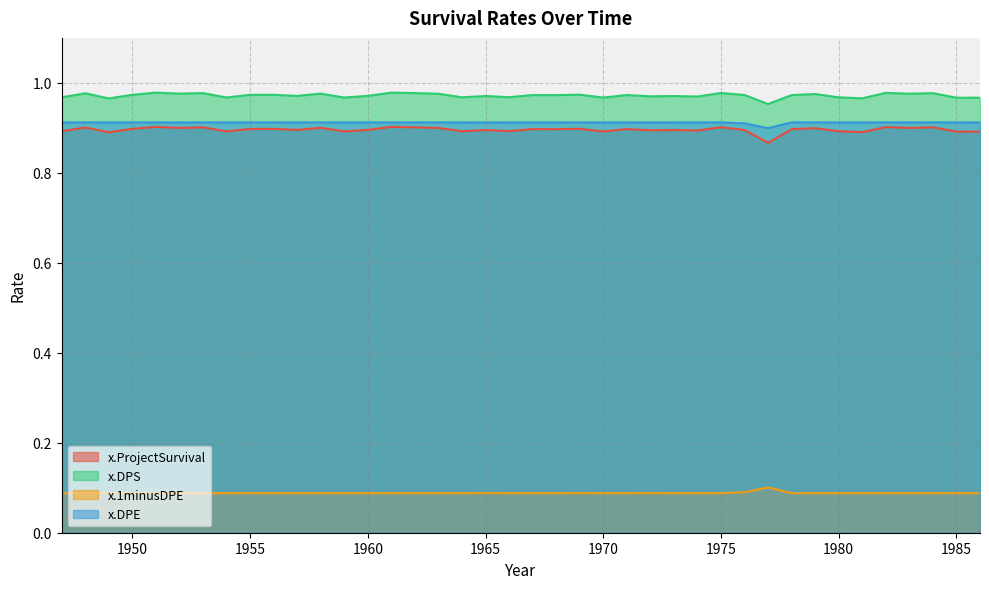

True or false: x.DPE has more than 1 interior local peaks.

True